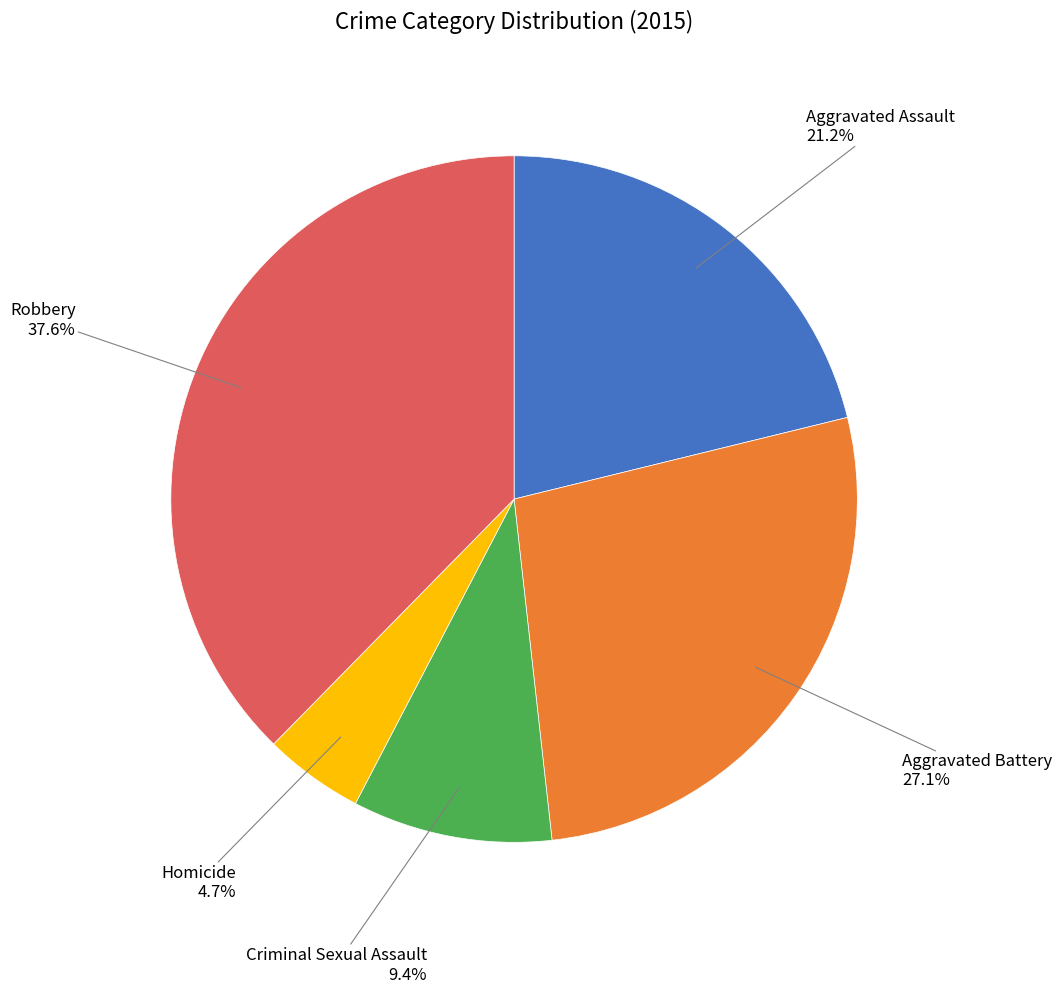

Is there a majority slice in this chart?

No